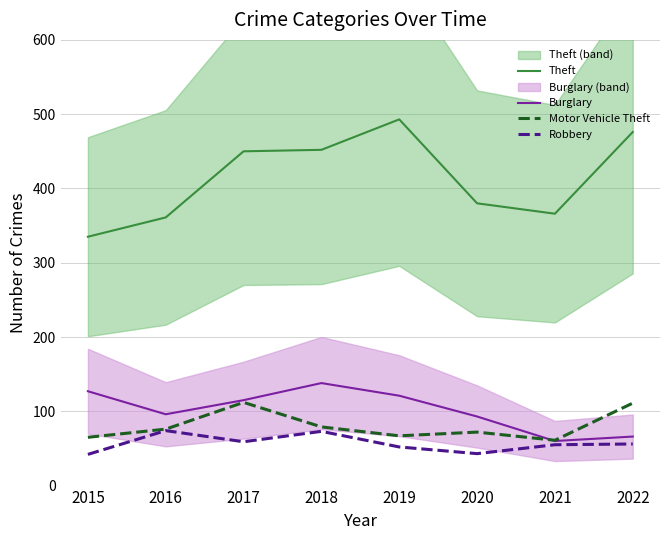

Which series changed the most between 2015 and 2020?

Theft